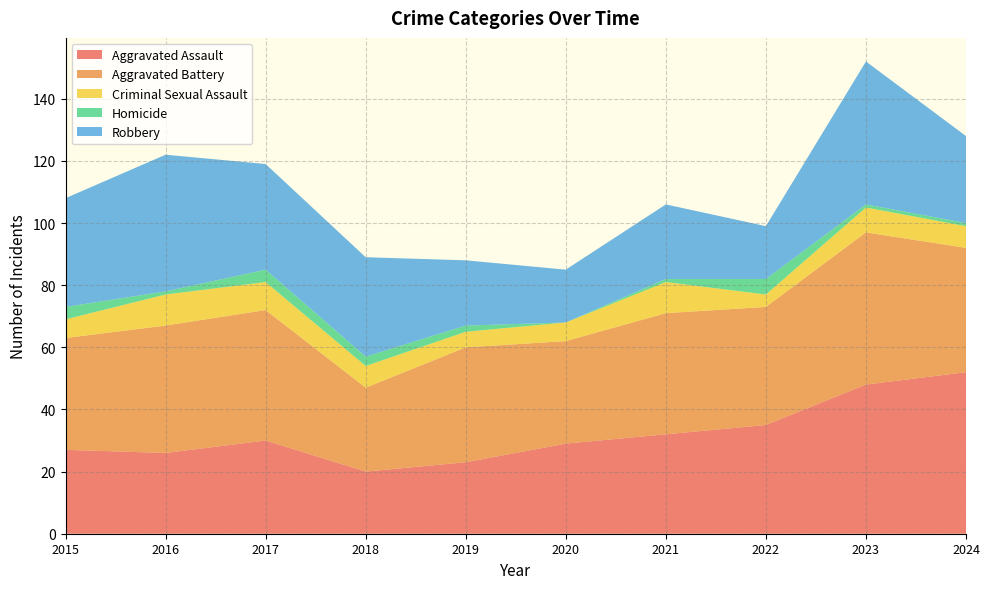

Reading left to right, list all the values displayed in this chart.

Aggravated Assault: 2015=27	2016=26	2017=30	2018=20	2019=23	2020=29	2021=32	2022=35	2023=48	2024=52
Aggravated Battery: 2015=36	2016=41	2017=42	2018=27	2019=37	2020=33	2021=39	2022=38	2023=49	2024=40
Criminal Sexual Assault: 2015=6	2016=10	2017=9	2018=7	2019=5	2020=6	2021=10	2022=4	2023=8	2024=7
Homicide: 2015=4	2016=1	2017=4	2018=3	2019=2	2020=0	2021=1	2022=5	2023=1	2024=1
Robbery: 2015=35	2016=44	2017=34	2018=32	2019=21	2020=17	2021=24	2022=17	2023=46	2024=28